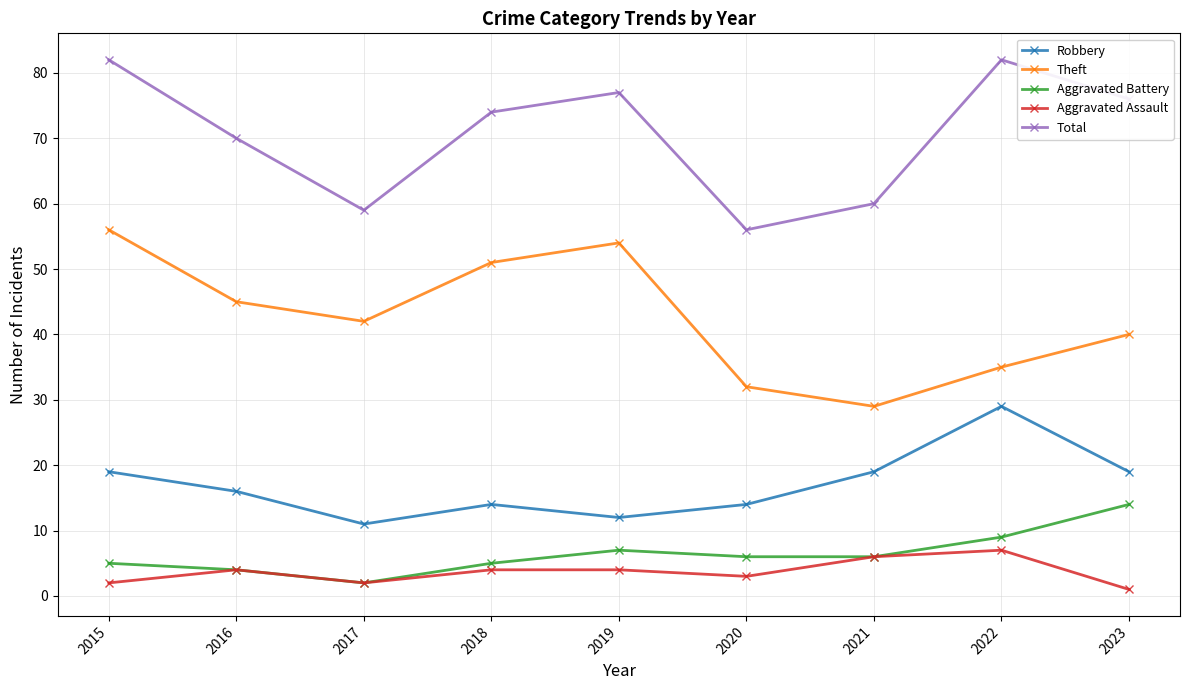

Reading left to right, list all the values displayed in this chart.

Robbery: 2015=19	2016=16	2017=11	2018=14	2019=12	2020=14	2021=19	2022=29	2023=19
Theft: 2015=56	2016=45	2017=42	2018=51	2019=54	2020=32	2021=29	2022=35	2023=40
Aggravated Battery: 2015=5	2016=4	2017=2	2018=5	2019=7	2020=6	2021=6	2022=9	2023=14
Aggravated Assault: 2015=2	2016=4	2017=2	2018=4	2019=4	2020=3	2021=6	2022=7	2023=1
Total: 2015=82	2016=70	2017=59	2018=74	2019=77	2020=56	2021=60	2022=82	2023=76